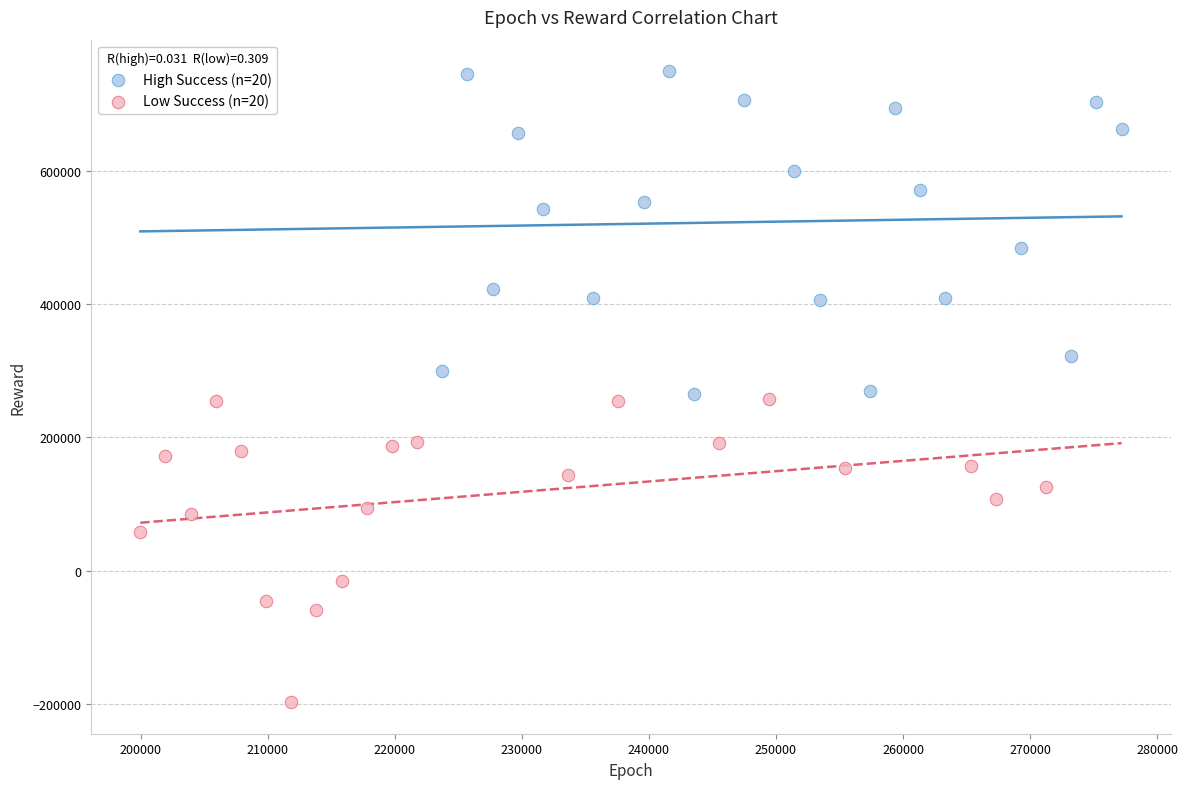

Which series reaches the maximum Y coordinate?

High Success (n=20)